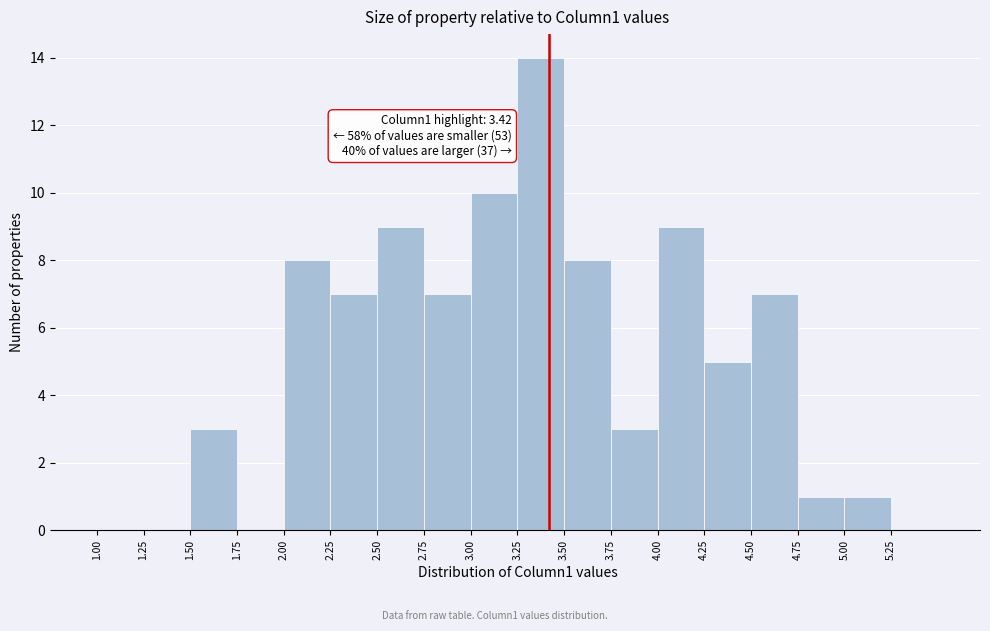

Over which range of the x-axis is the bar tallest?

3.25 to 3.50